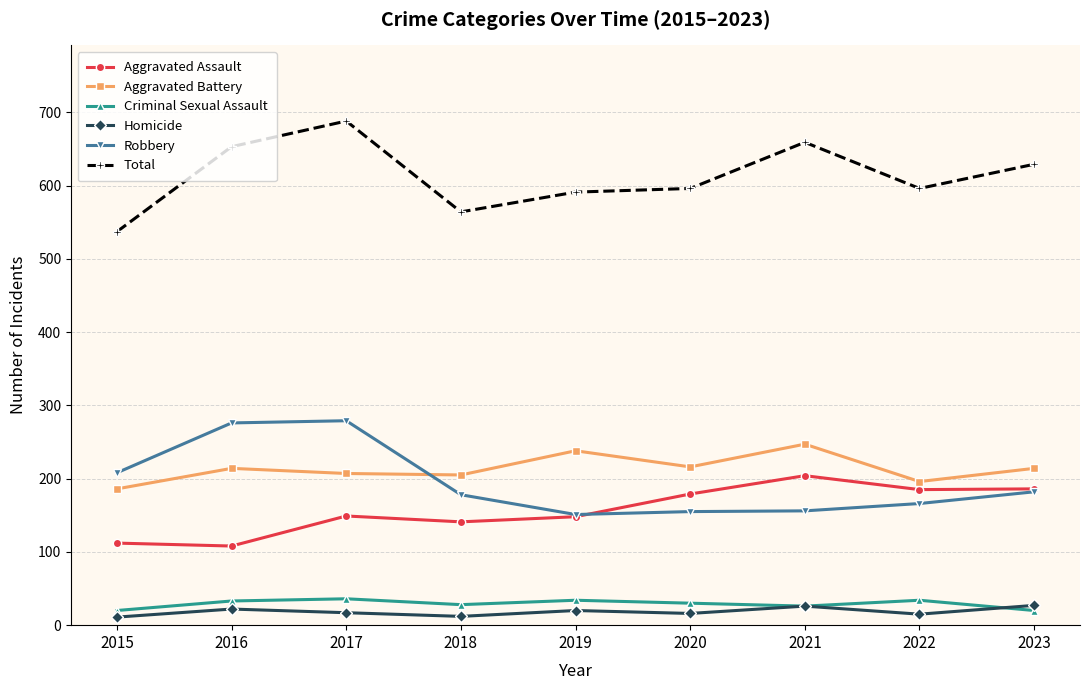

At which label does Total first exceed 596?

2016